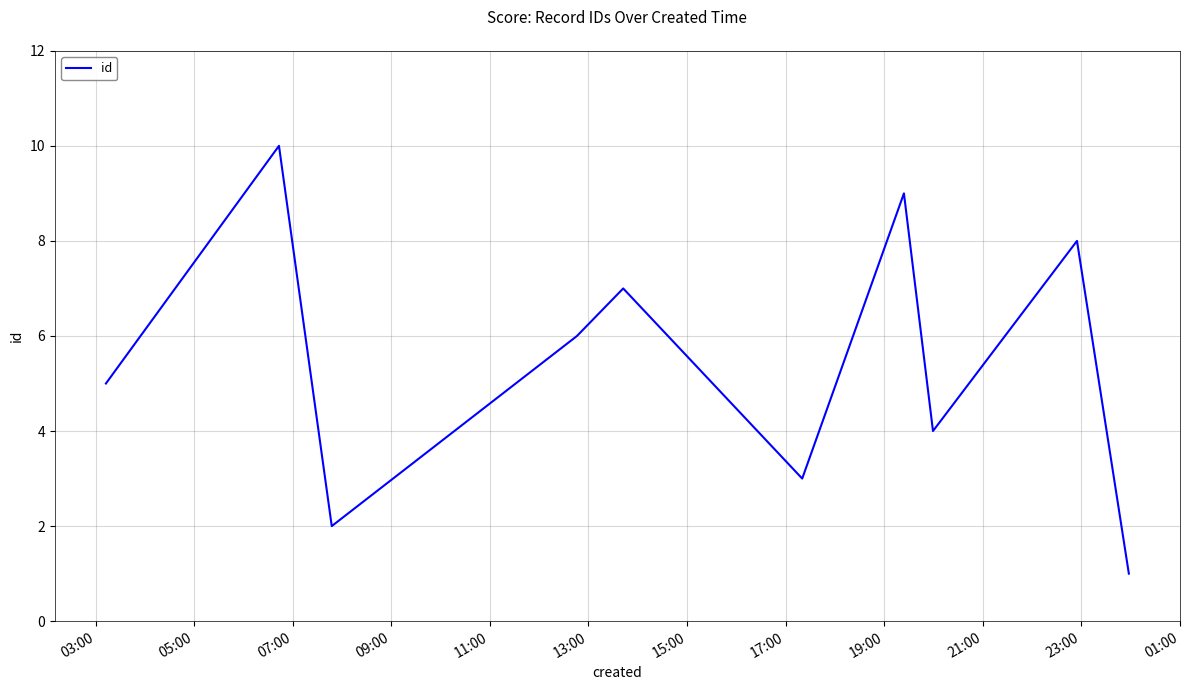

What is the difference between the maximum and minimum values?

9